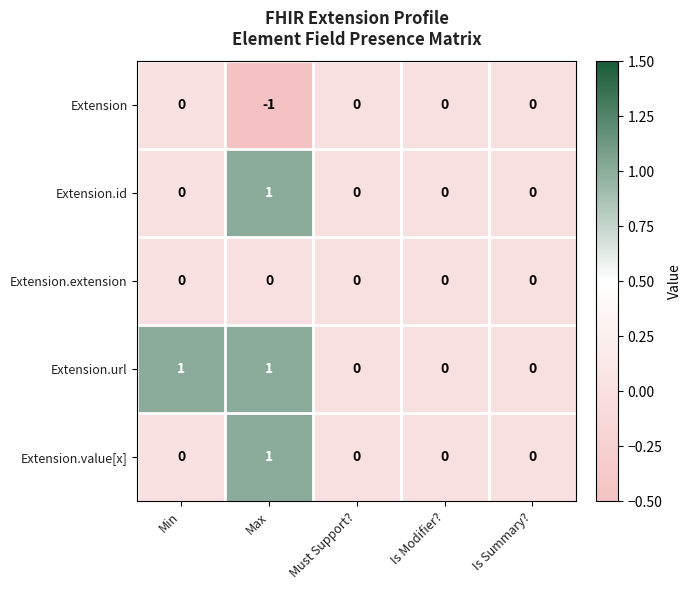

True or false: Extension has a value of -2 at Max.

False